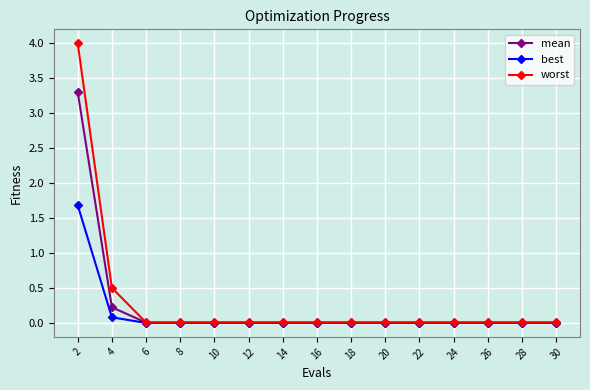

What is the difference between the maximum and second lowest values in the worst series?

4.0